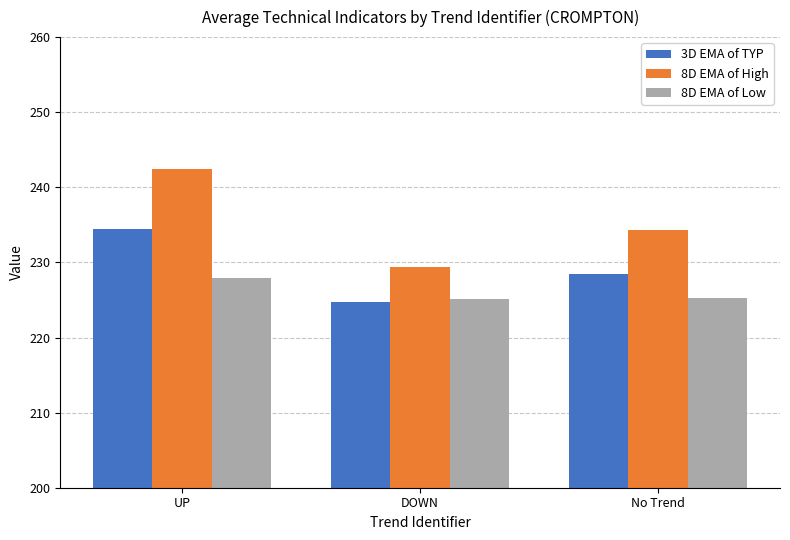

True or false: 3D EMA of TYP has a value of 234.5 at UP.

True